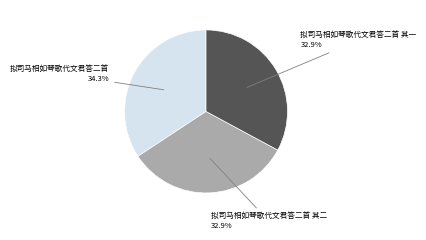

Does any single category account for the majority?

No